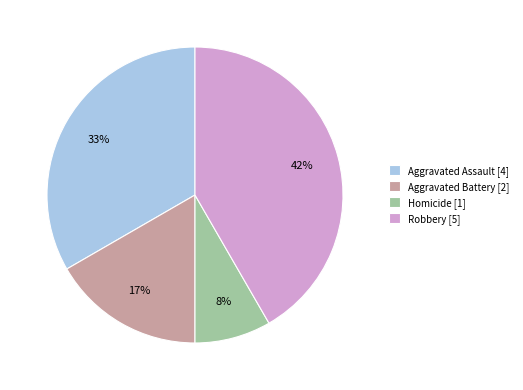

Count the number of slices in the pie.

4